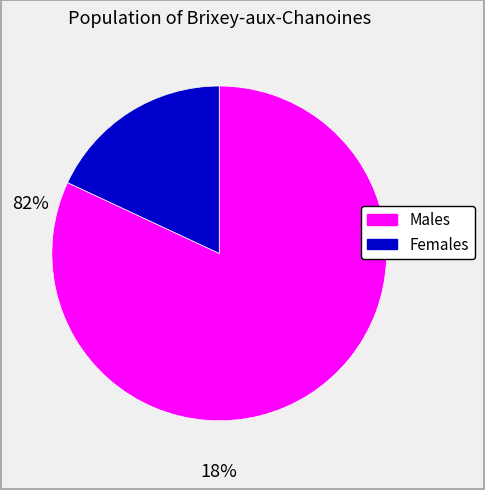

Is there any slice that represents more than half of the pie?

Yes